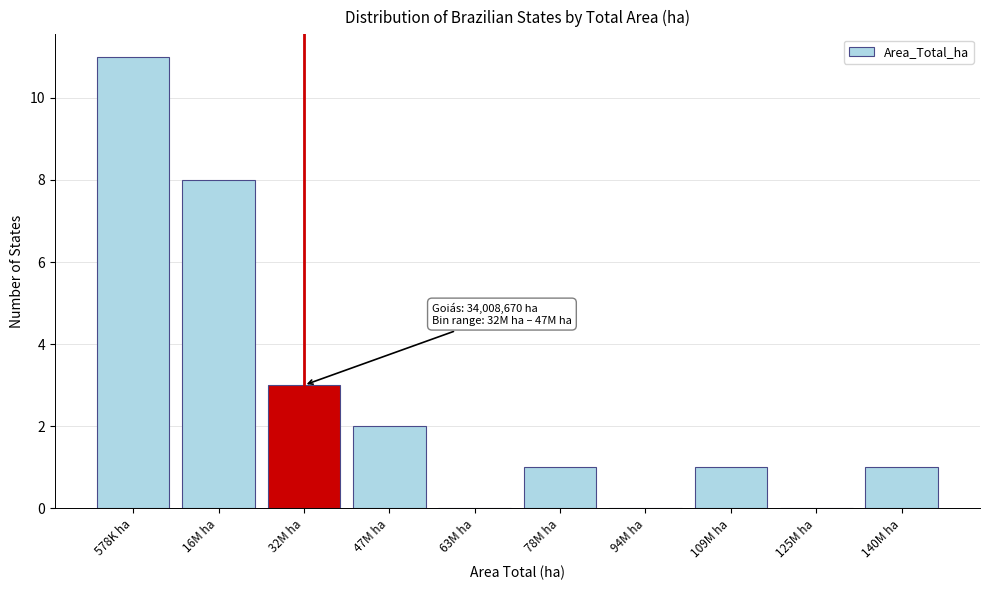

Reading left to right, extract all data points from this chart.

578K ha=11	16M ha=8	32M ha=3	47M ha=2	63M ha=0	78M ha=1	94M ha=0	109M ha=1	125M ha=0	140M ha=1